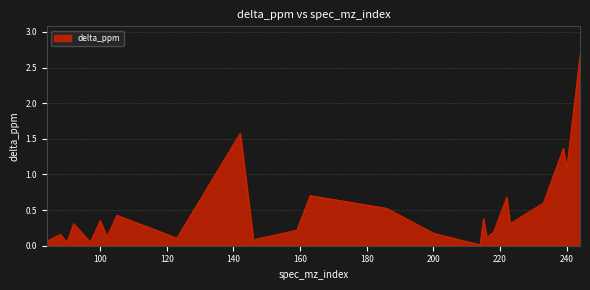

How many categories are shown in the chart?

26